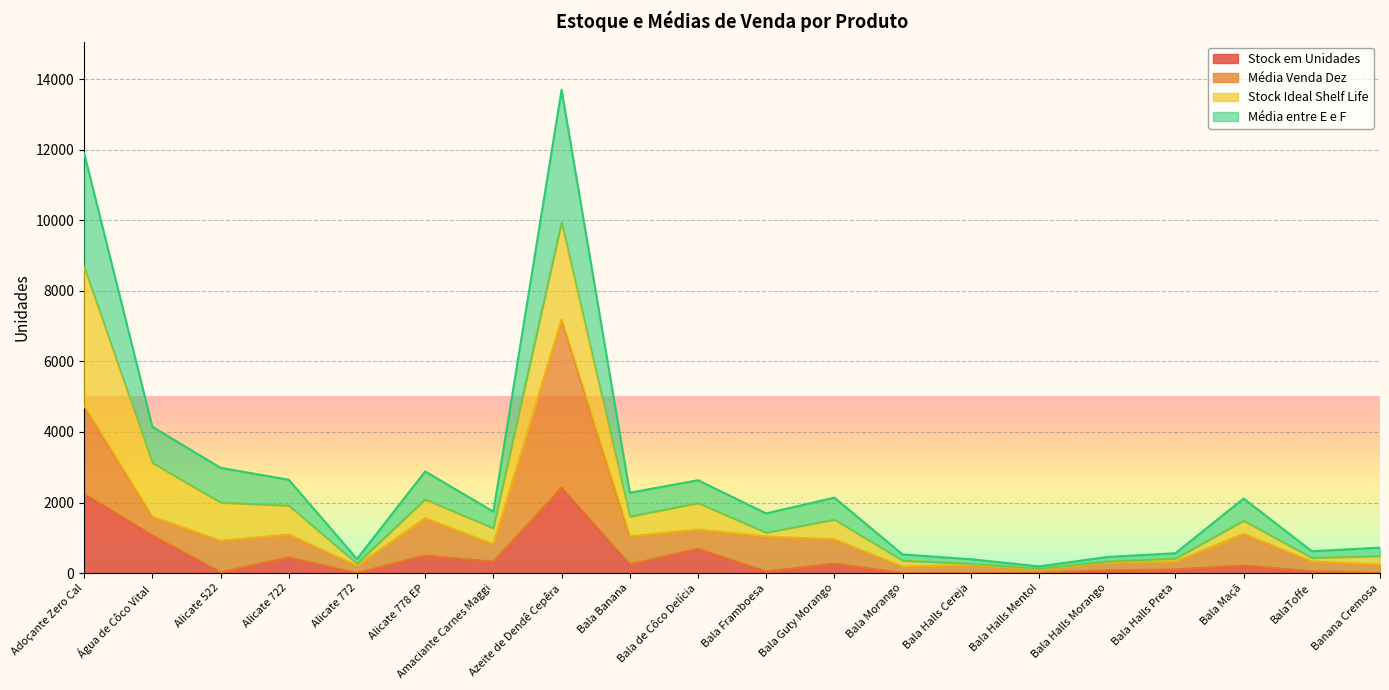

What is the difference between the highest and lowest values at Bala Morango?

526.5